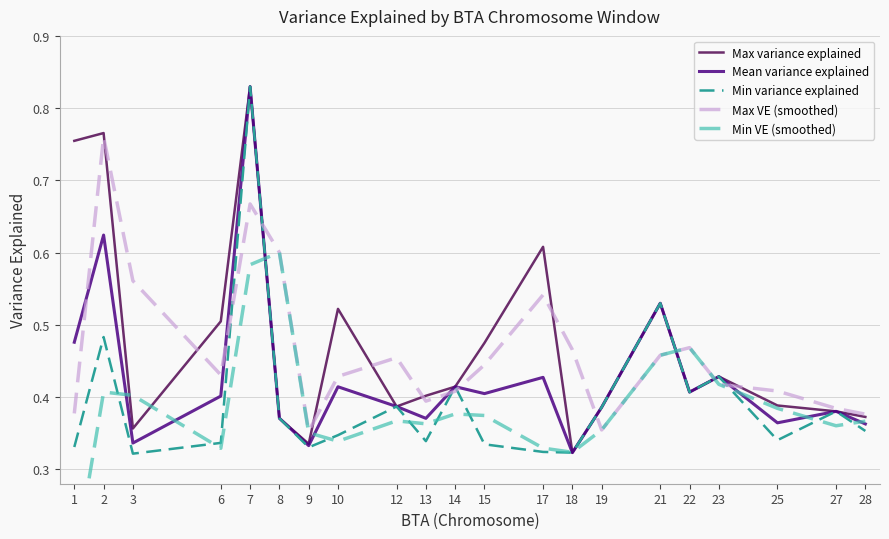

What is the sum of the Mean variance explained values at 9 and 28?

0.7